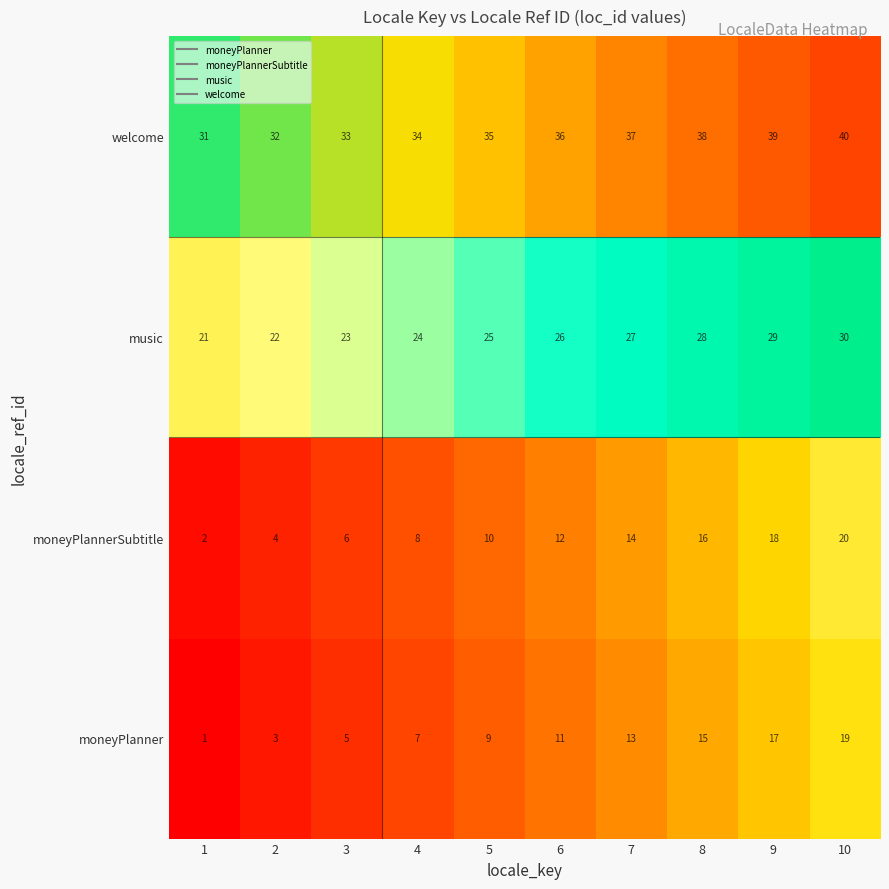

Rank the categories by music value from highest to lowest.

10, 9, 8, 7, 6, 5, 4, 3, 2, 1